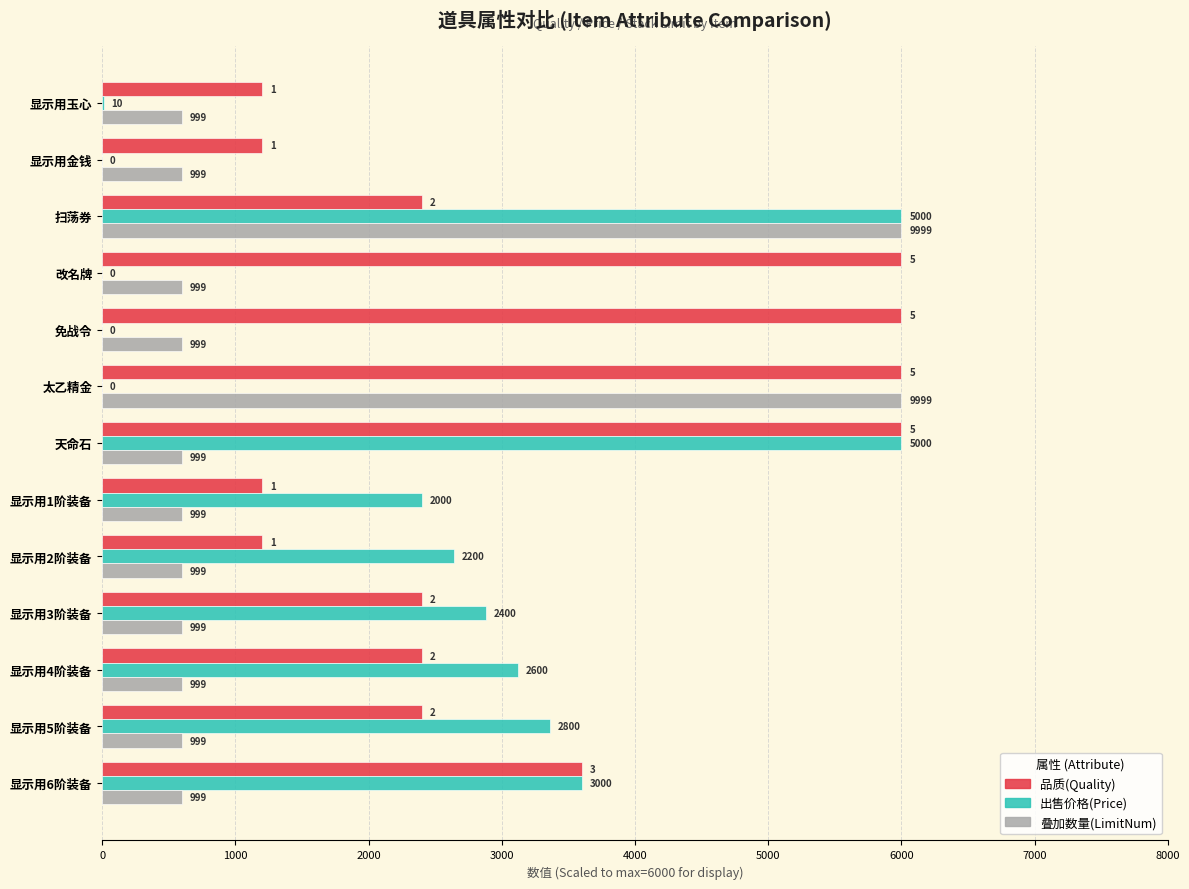

What are all the series names shown in the legend?

品质(Quality), 出售价格(Price), 叠加数量(LimitNum)